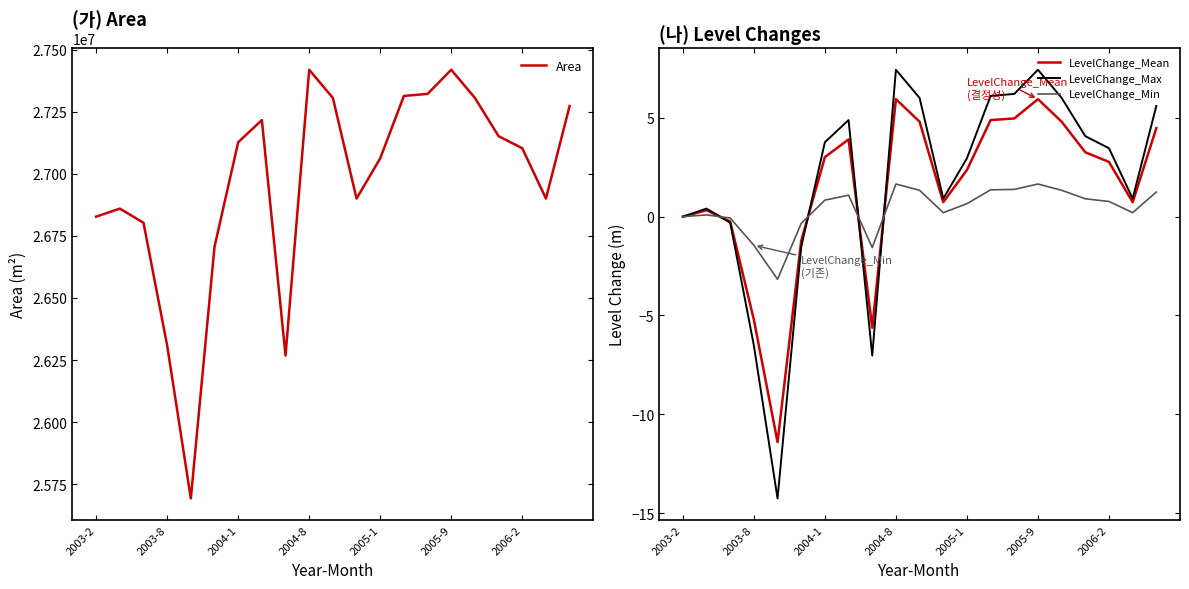

Reading right to left, list all the values displayed in this chart.

Area: 27272700.0	26900100.0	27102600.0	27151200.0	27305100.0	27418500.0	27321300.0	27313200.0	27062100.0	26900100.0	27305100.0	27418500.0	26268300.0	27216000.0	27126900.0	26705700.0	25693200.0	26308800.0	26802900.0	26859600.0	26827200.0
LevelChange_Mean: 4.5	0.7	2.8	3.3	4.8	5.9	5.0	4.9	2.4	0.7	4.8	5.9	-5.6	3.9	3.0	-1.2	-11.4	-5.2	-0.2	0.3	0.0
LevelChange_Max: 5.6	0.9	3.5	4.1	6.0	7.4	6.2	6.1	3.0	0.9	6.0	7.4	-7.0	4.9	3.8	-1.5	-14.3	-6.5	-0.3	0.4	0.0
LevelChange_Min: 1.2	0.2	0.8	0.9	1.3	1.7	1.4	1.4	0.7	0.2	1.3	1.7	-1.6	1.1	0.8	-0.3	-3.2	-1.4	-0.1	0.1	0.0